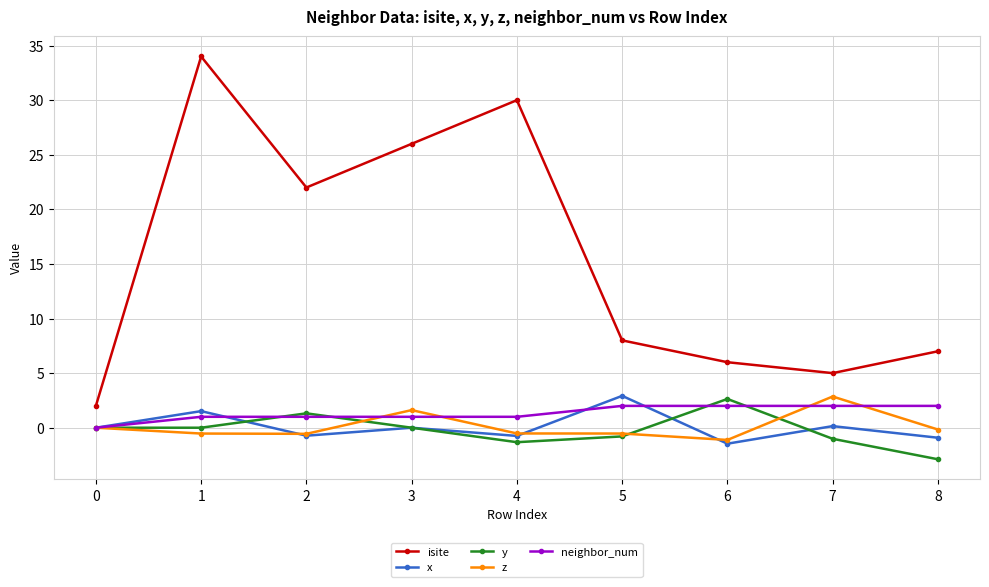

Is the value of isite at 2 greater than the value of neighbor_num at 7?

Yes